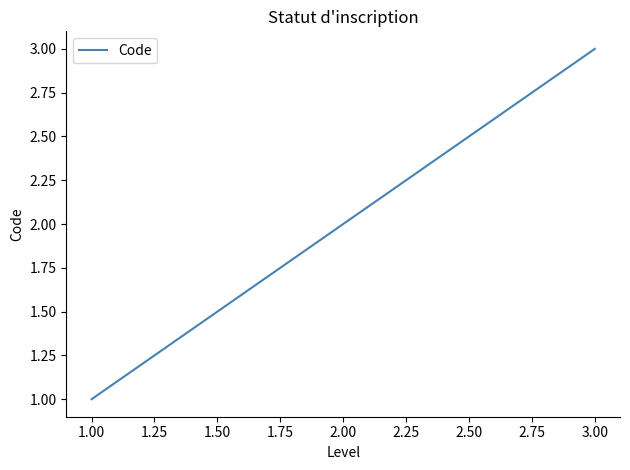

How many lines are shown in the chart?

1